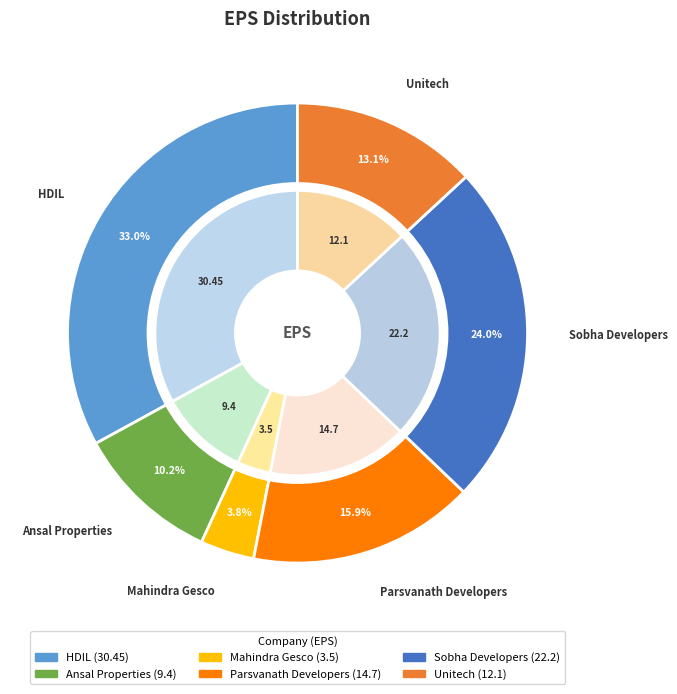

Between Parsvanath Developers and Mahindra Gesco, which is larger?

Parsvanath Developers